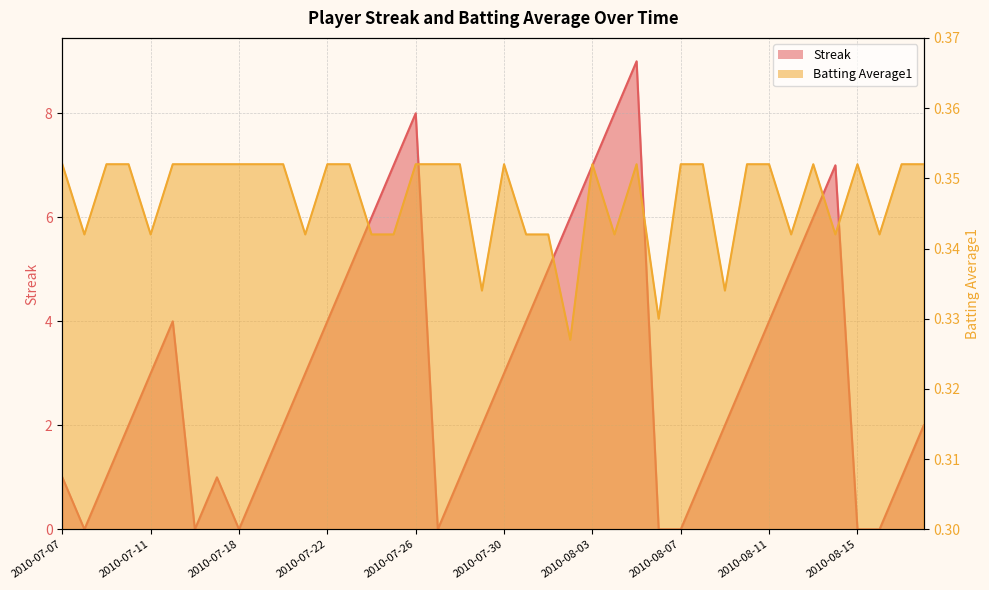

Which series changed the most between 2010-07-15 and 2010-08-14?

Streak